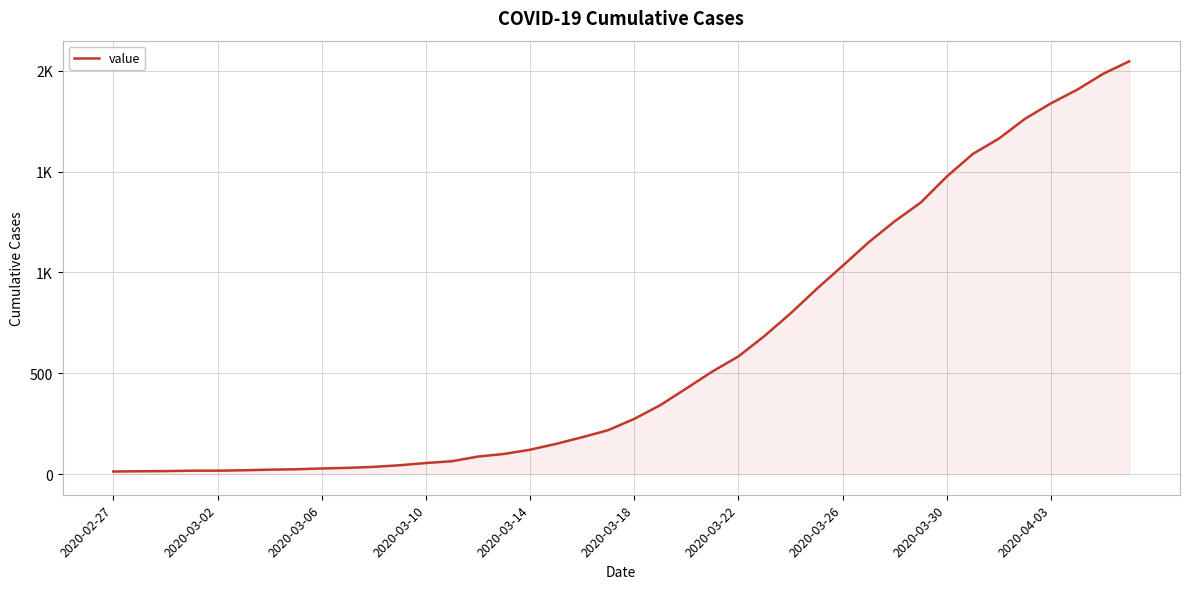

Is this an area chart (filled region under the line)?

Yes